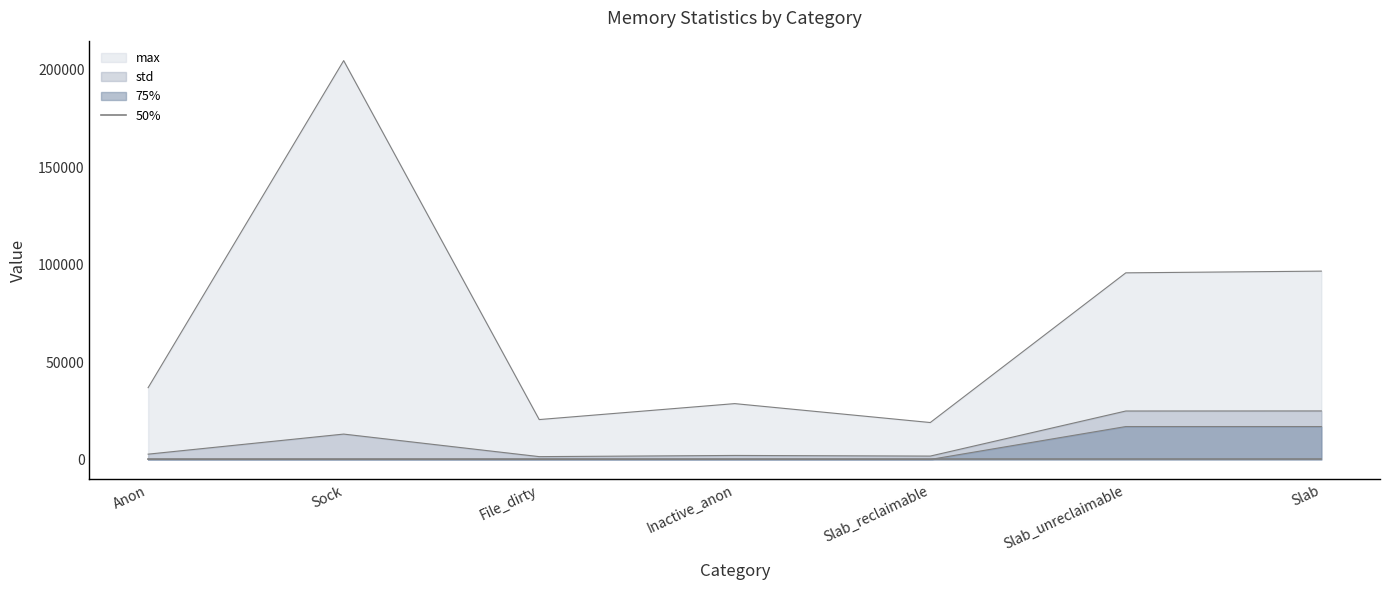

What is the total value across all series at File_dirty?

21933.5